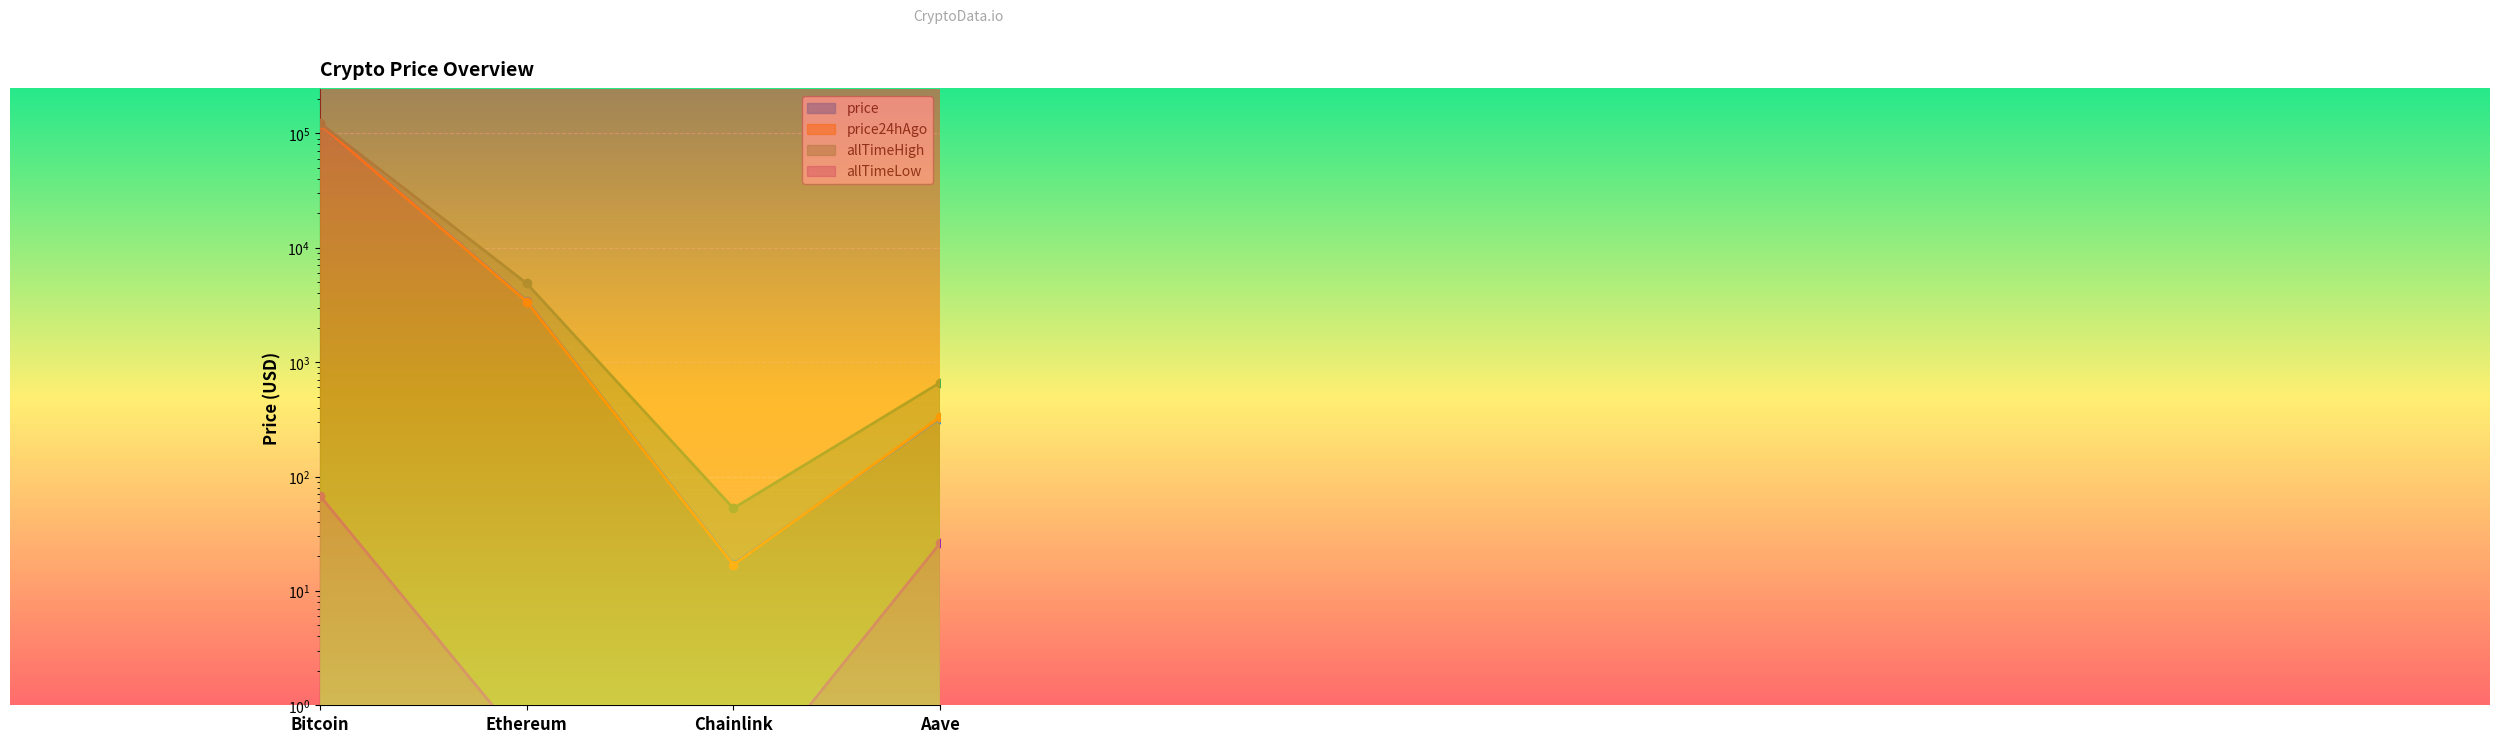

What value does the price24hAgo series have at Chainlink?

16.9